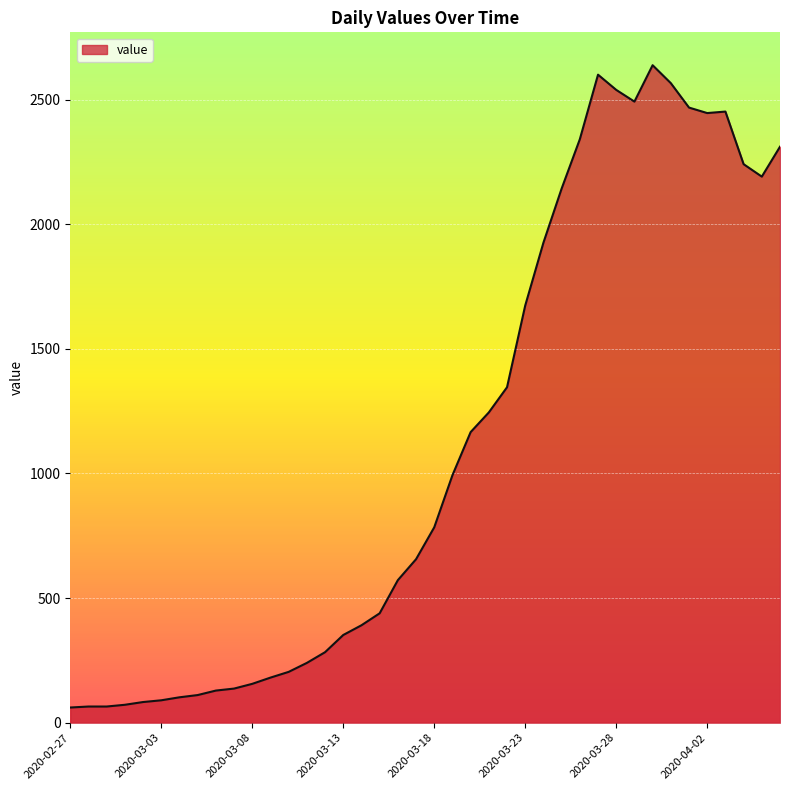

What is the difference between the maximum and minimum values?

2577